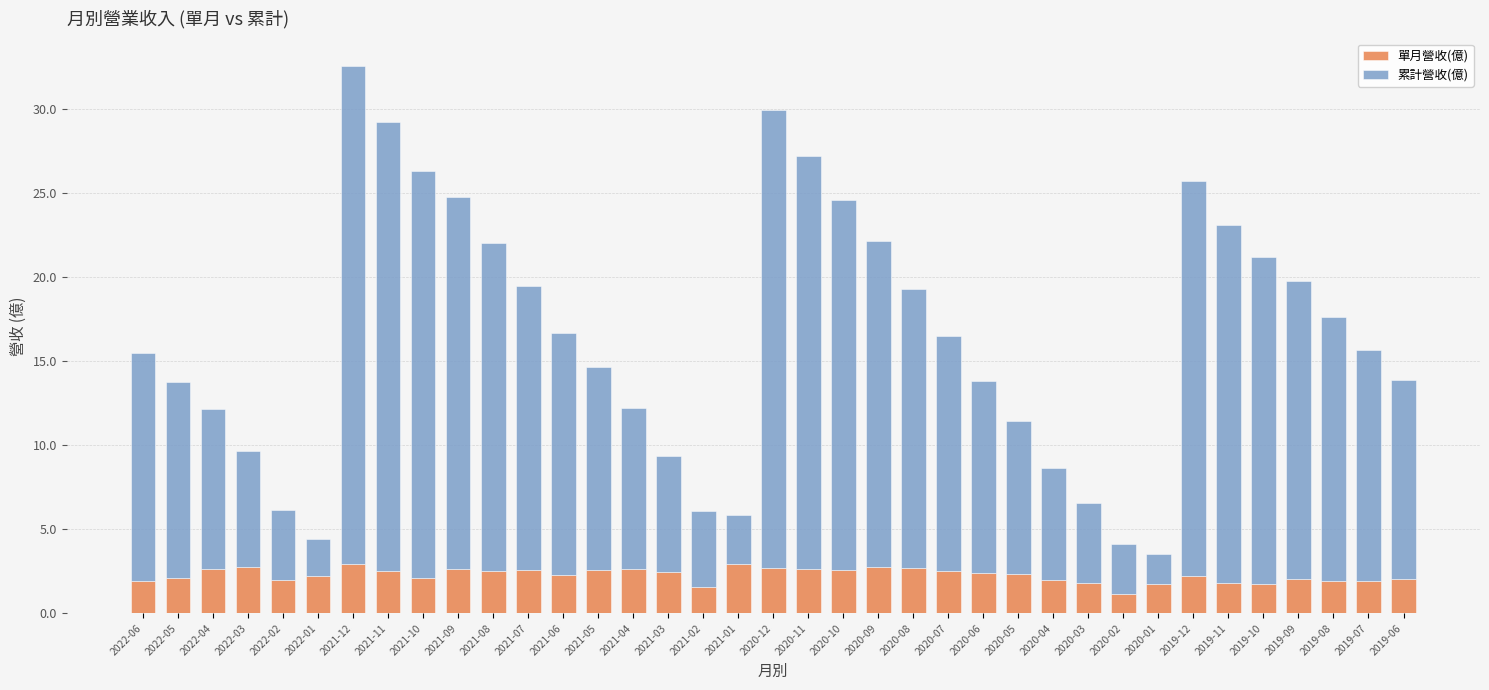

The 單月營收(億) series shows 2.5 at 2021-11. True or false?

True